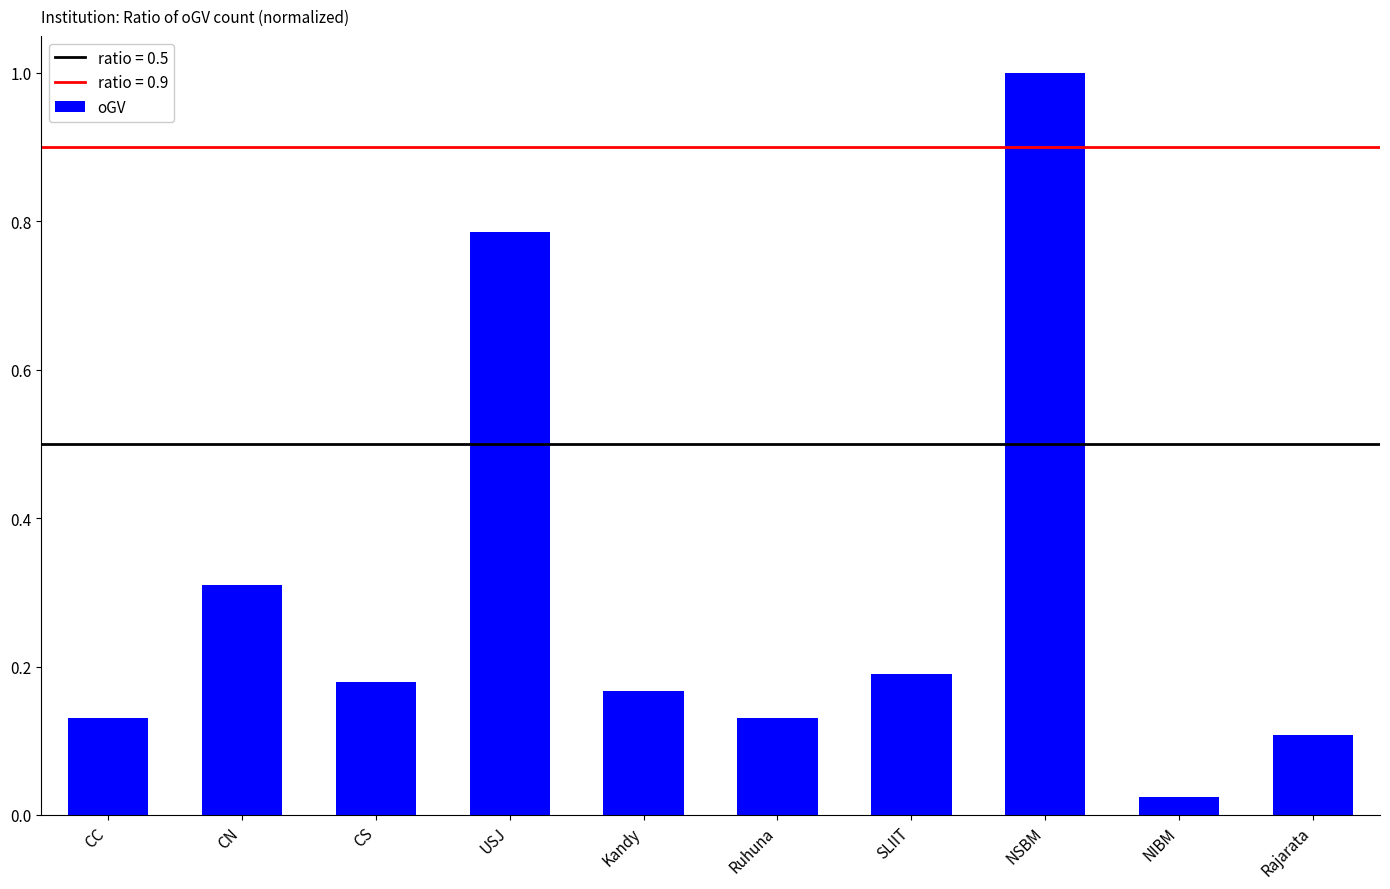

What is the greatest value displayed?

1.0